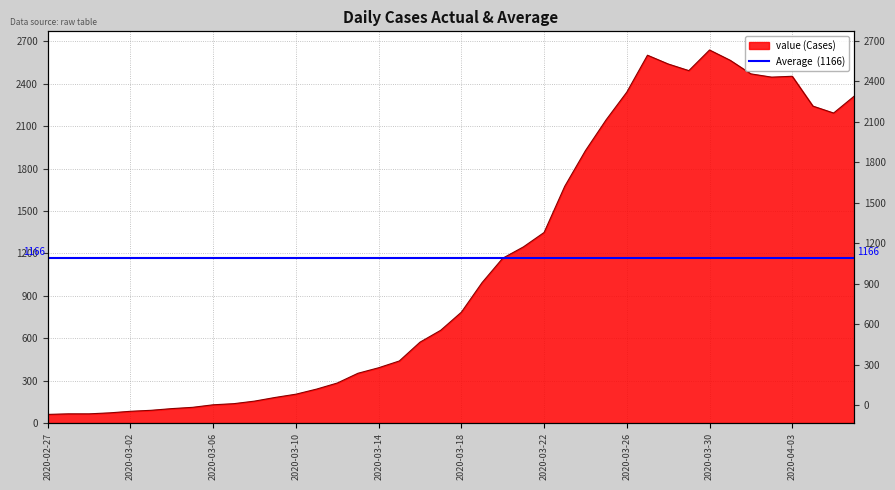

Reading right to left, transcribe all the data shown in this chart.

2020-04-06=2313	2020-04-05=2193	2020-04-04=2242	2020-04-03=2453	2020-04-02=2447	2020-04-01=2470	2020-03-31=2566	2020-03-30=2639	2020-03-29=2493	2020-03-28=2540	2020-03-27=2602	2020-03-26=2341	2020-03-25=2145	2020-03-24=1927	2020-03-23=1675	2020-03-22=1348	2020-03-21=1246	2020-03-20=1166	2020-03-19=993	2020-03-18=784	2020-03-17=656	2020-03-16=572	2020-03-15=439	2020-03-14=391	2020-03-13=352	2020-03-12=283	2020-03-11=240	2020-03-10=204	2020-03-09=181	2020-03-08=155	2020-03-07=137	2020-03-06=129	2020-03-05=111	2020-03-04=102	2020-03-03=90	2020-03-02=83	2020-03-01=72	2020-02-29=65	2020-02-28=65	2020-02-27=61